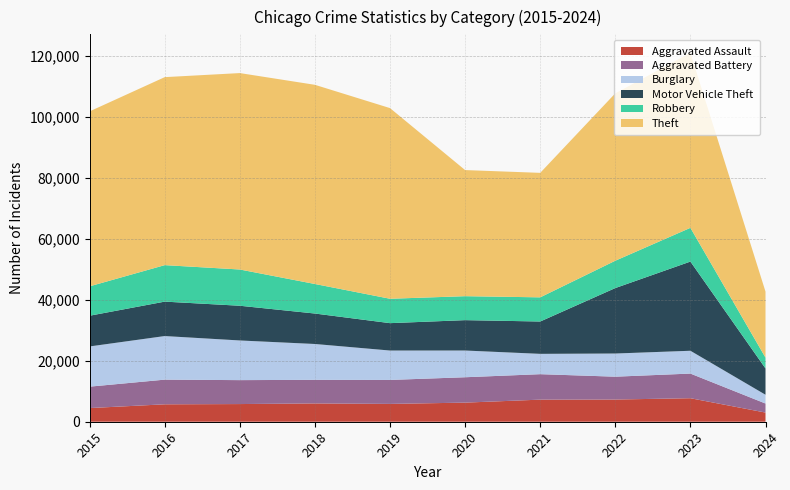

Reading left to right, what are all the values shown in this chart?

Aggravated Assault: 4480	5712	5793	6001	5841	6264	7242	7280	7708	3007
Aggravated Battery: 7019	8086	7845	7735	7858	8319	8347	7488	8077	2961
Burglary: 13184	14289	13001	11747	9638	8758	6662	7592	7480	2879
Motor Vehicle Theft: 10068	11285	11380	9985	8977	9959	10602	21459	29236	8620
Robbery: 9638	11960	11880	9681	7995	7855	7920	8962	11059	3549
Theft: 57350	61623	64386	65288	62494	41335	40809	54875	57380	21635